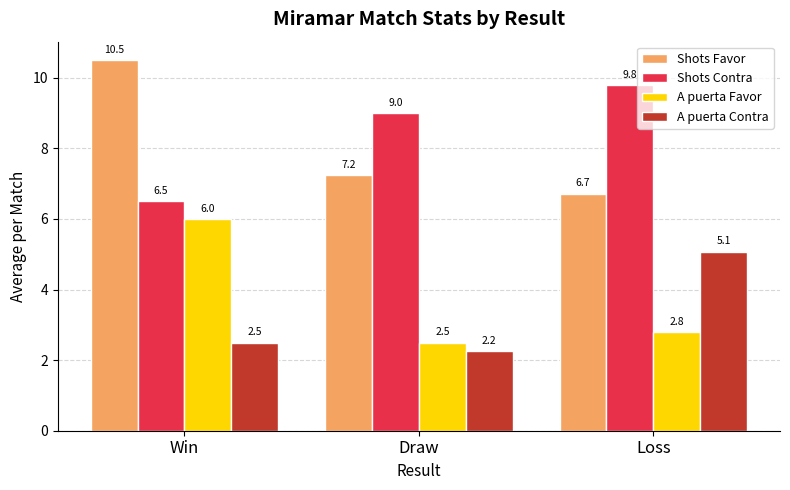

What is the average value of the Shots Favor series?

8.2